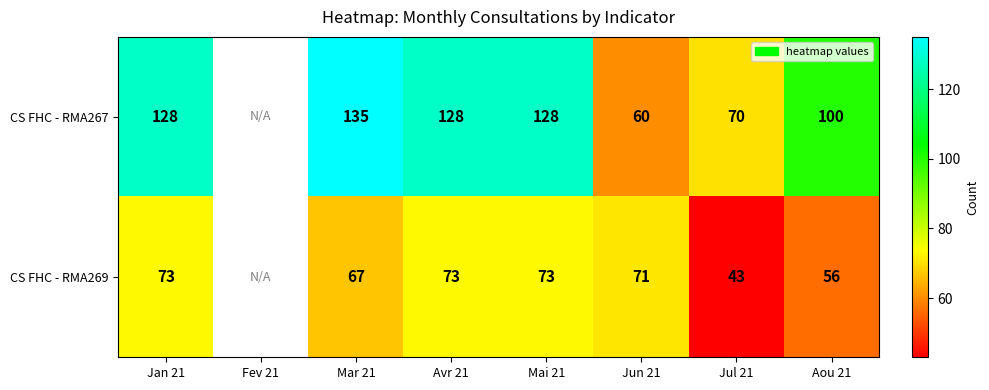

True or false: CS FHC - RMA267 has a value of 135 at Mar 21.

True